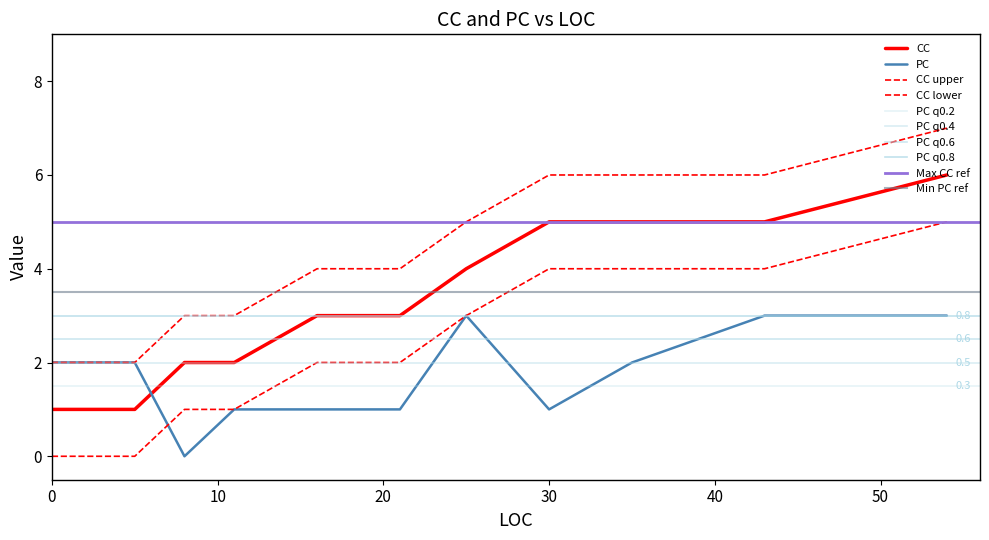

What is the maximum value for PC?

3